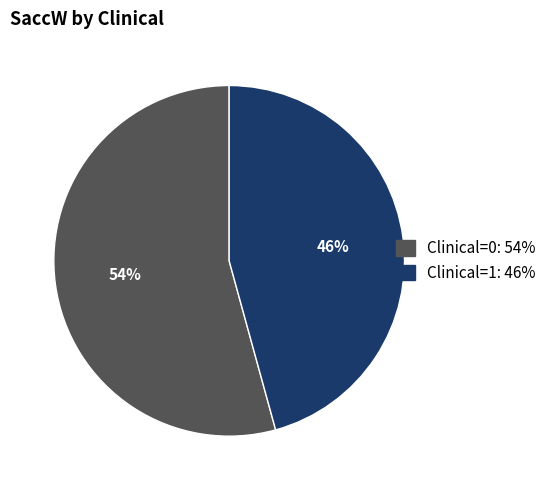

To the nearest percent, what is the average slice percentage?

50%